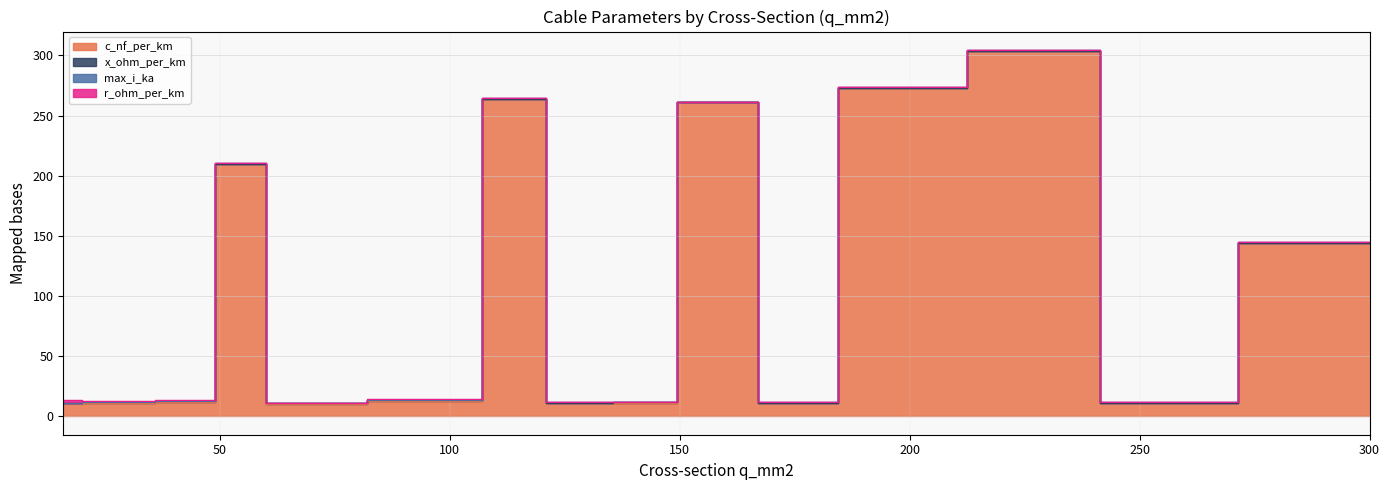

Which series changed the most between 243 and 300?

c_nf_per_km